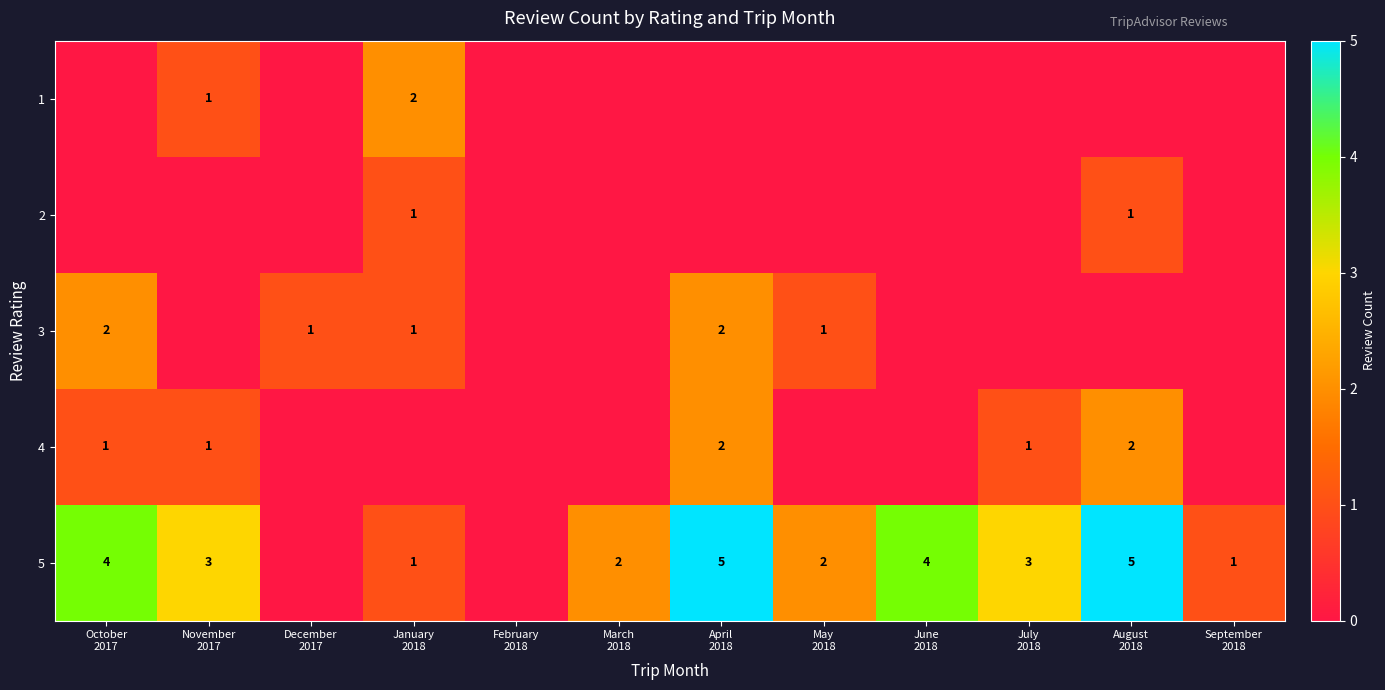

The value of 2 at May 2018 is 1. True or false?

False